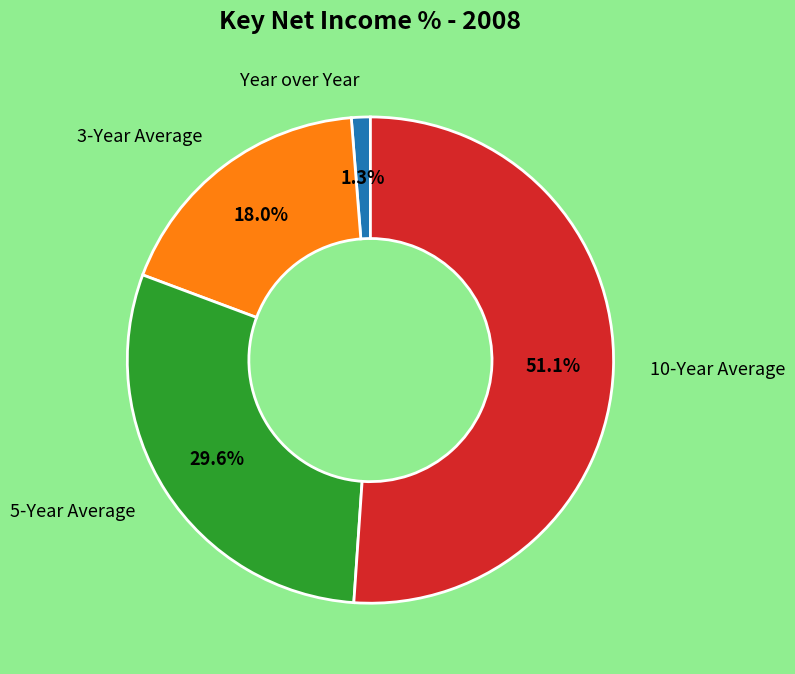

Count the number of slices in the pie.

4